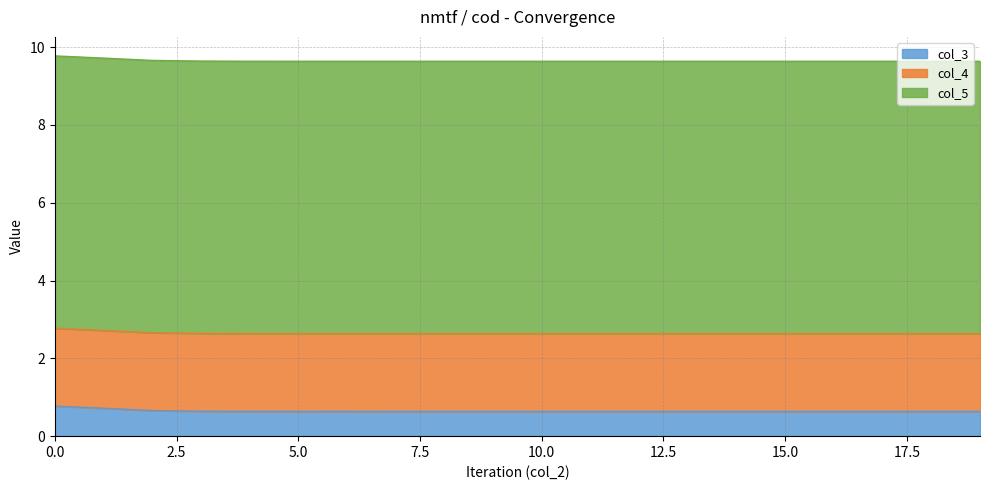

Which series has the largest range (max minus min)?

col_3